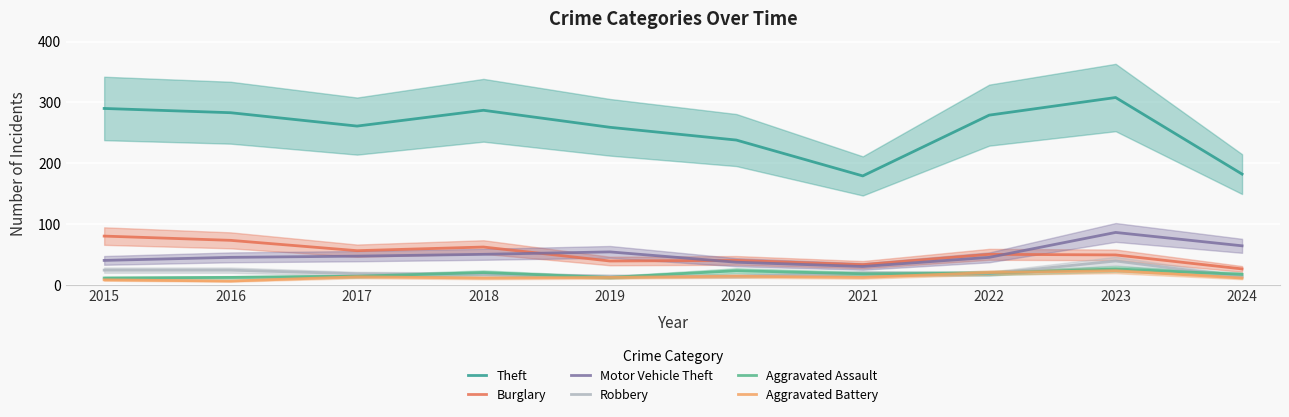

Reading left to right, what are all the values shown in this chart?

Theft: 2015=290	2016=283	2017=261	2018=287	2019=259	2020=238	2021=179	2022=279	2023=308	2024=182
Burglary: 2015=80	2016=73	2017=56	2018=62	2019=39	2020=40	2021=33	2022=50	2023=49	2024=26
Motor Vehicle Theft: 2015=40	2016=45	2017=47	2018=50	2019=54	2020=37	2021=30	2022=45	2023=86	2024=64
Robbery: 2015=24	2016=24	2017=18	2018=17	2019=14	2020=14	2021=19	2022=18	2023=39	2024=13
Aggravated Assault: 2015=11	2016=12	2017=14	2018=20	2019=12	2020=23	2021=18	2022=19	2023=26	2024=17
Aggravated Battery: 2015=8	2016=6	2017=13	2018=11	2019=12	2020=14	2021=12	2022=20	2023=23	2024=11